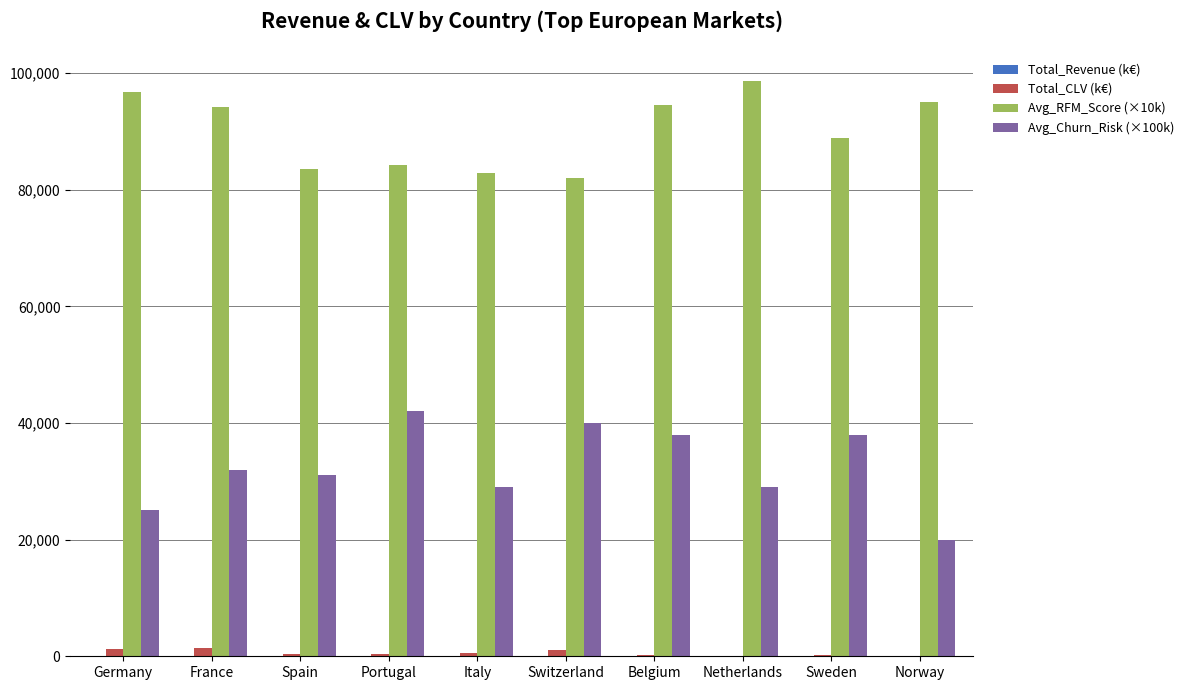

Which series has the largest total across all categories?

Avg_RFM_Score (×10k)